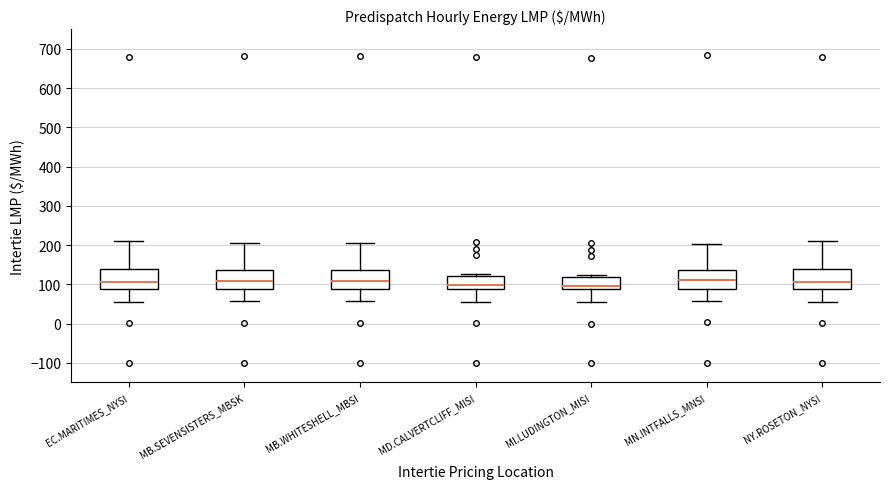

Reading left to right, read every box against the y-axis: the position of its median line, the range the box covers, and the ends of its whiskers. The values are not printed on the chart, so give them approximately, as read against the axis.

EC.MARITIMES_NYSI: median 110, box 90 to 140, whiskers 60 to 210
MB.SEVENSISTERS_MBSK: median 110, box 90 to 140, whiskers 60 to 200
MB.WHITESHELL_MBSI: median 110, box 90 to 140, whiskers 60 to 200
MD.CALVERTCLIFF_MISI: median 100, box 90 to 120, whiskers 50 to 130
MI.LUDINGTON_MISI: median 100, box 90 to 120, whiskers 50 to 120 (just above the box's upper edge)
MN.INTFALLS_MNSI: median 110, box 90 to 140, whiskers 60 to 200
NY.ROSETON_NYSI: median 110, box 90 to 140, whiskers 60 to 210